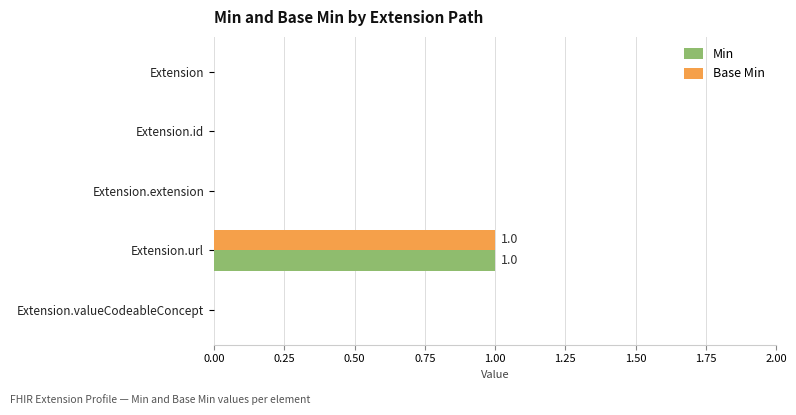

Is it true that Base Min equals 1 at Extension.url?

True